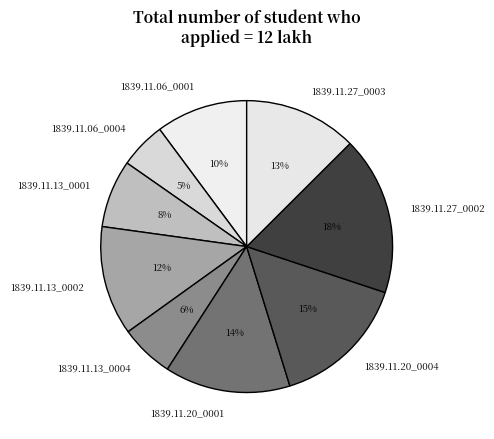

Is it true that 1839.11.13_0002 is 12% of the pie?

True